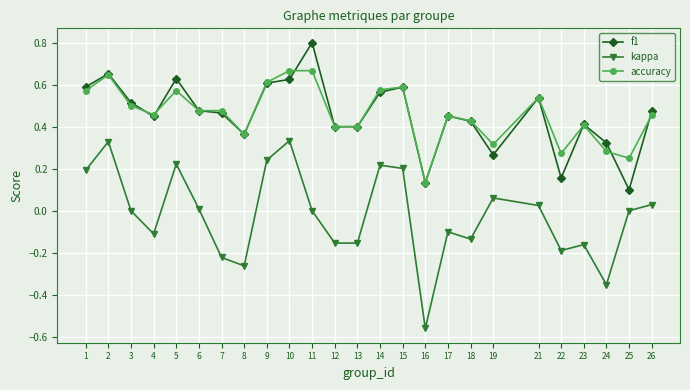

What is the sum of the f1 values at 24 and 14?

0.9